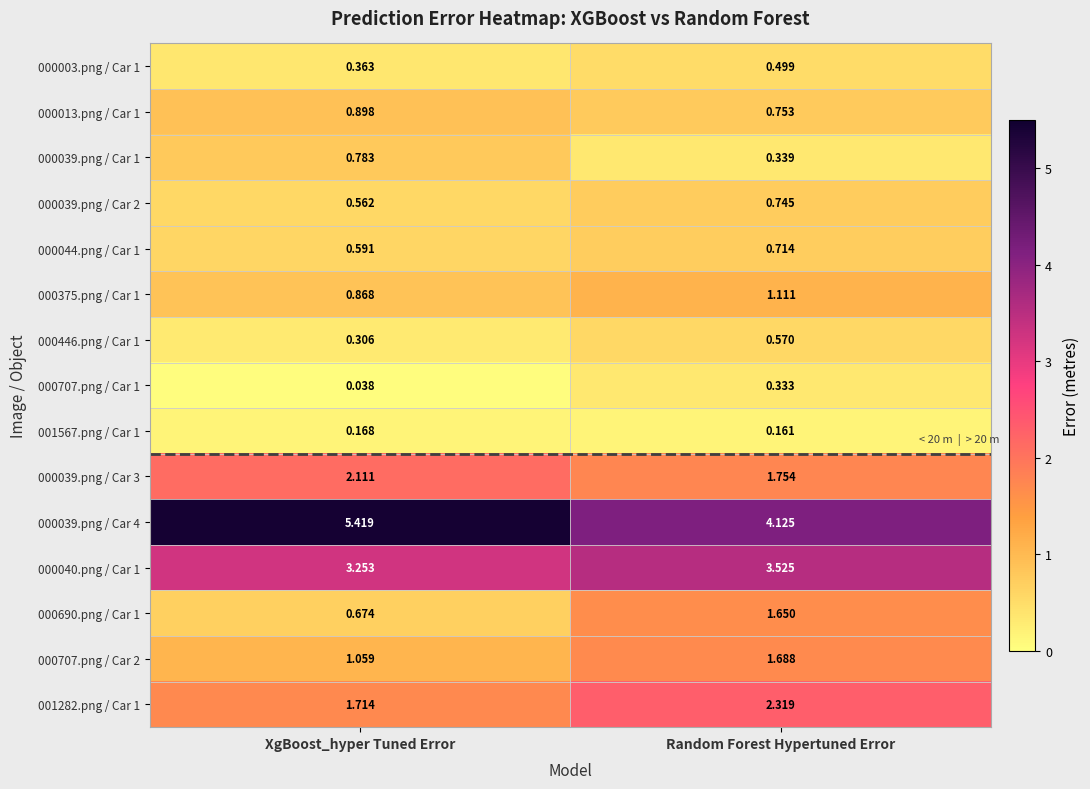

Where is 000707.png / Car 2 nearest to the value 1?

XgBoost_hyper Tuned Error